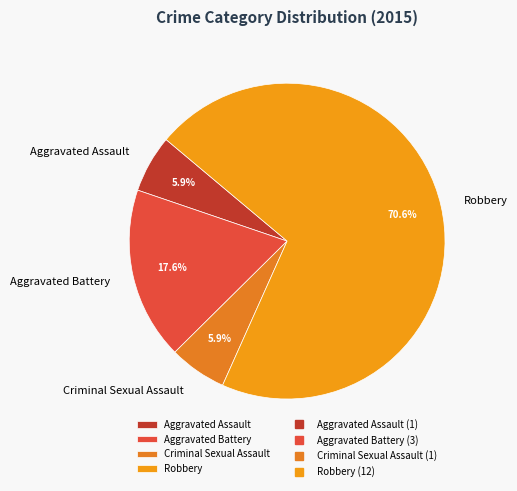

Which slice represents more than half of the pie?

Robbery